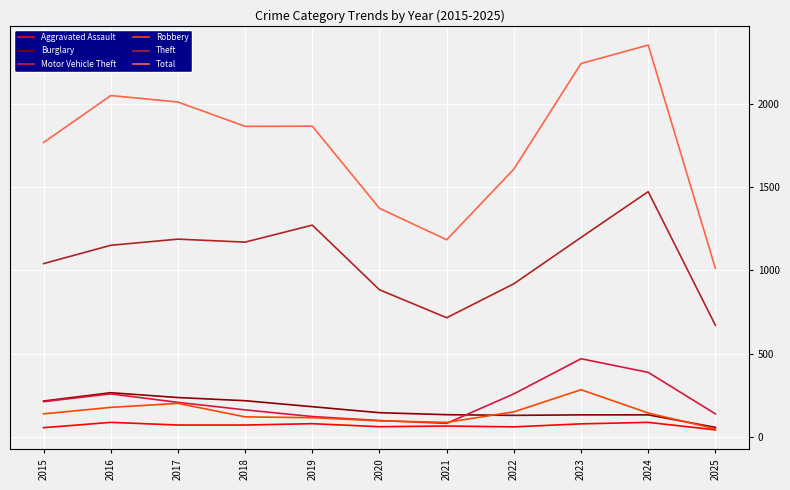

Which category has the highest value across all series?

2024